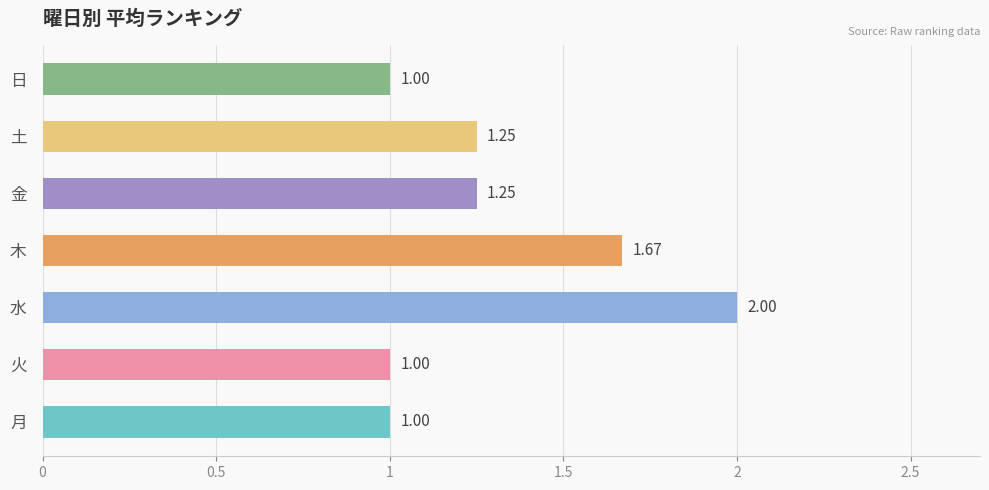

What is the average value?

1.3